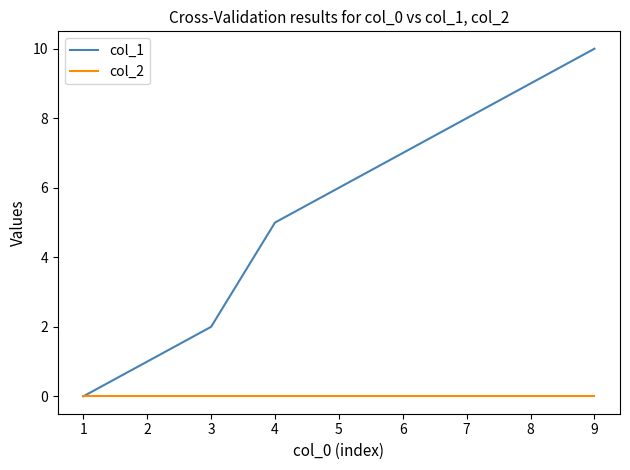

At which label does col_1 reach its minimum?

1